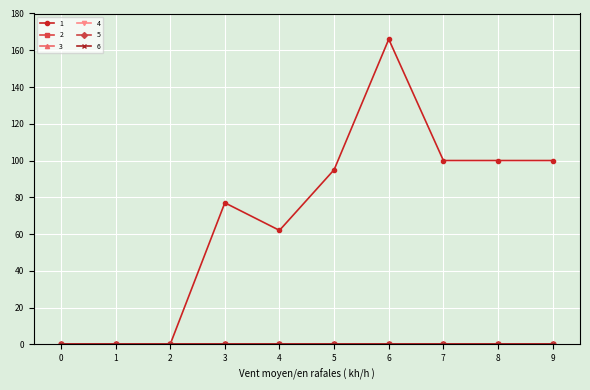

Between 0 and 9, which series saw the biggest shift?

1